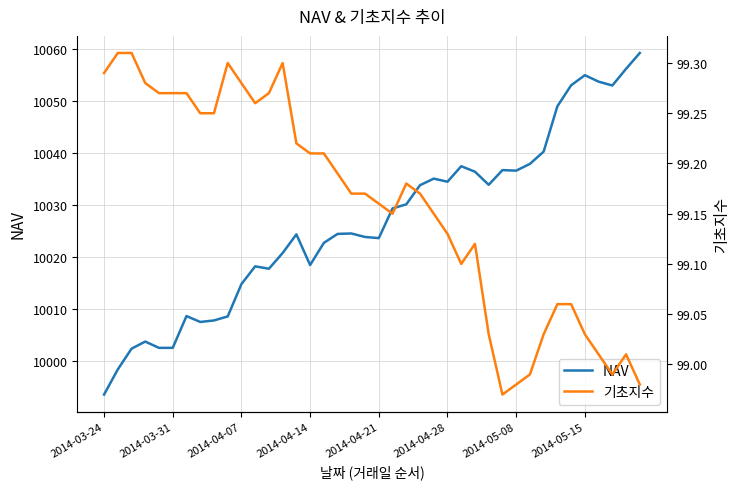

List the series in order of their overall mean, highest first.

NAV, 기초지수